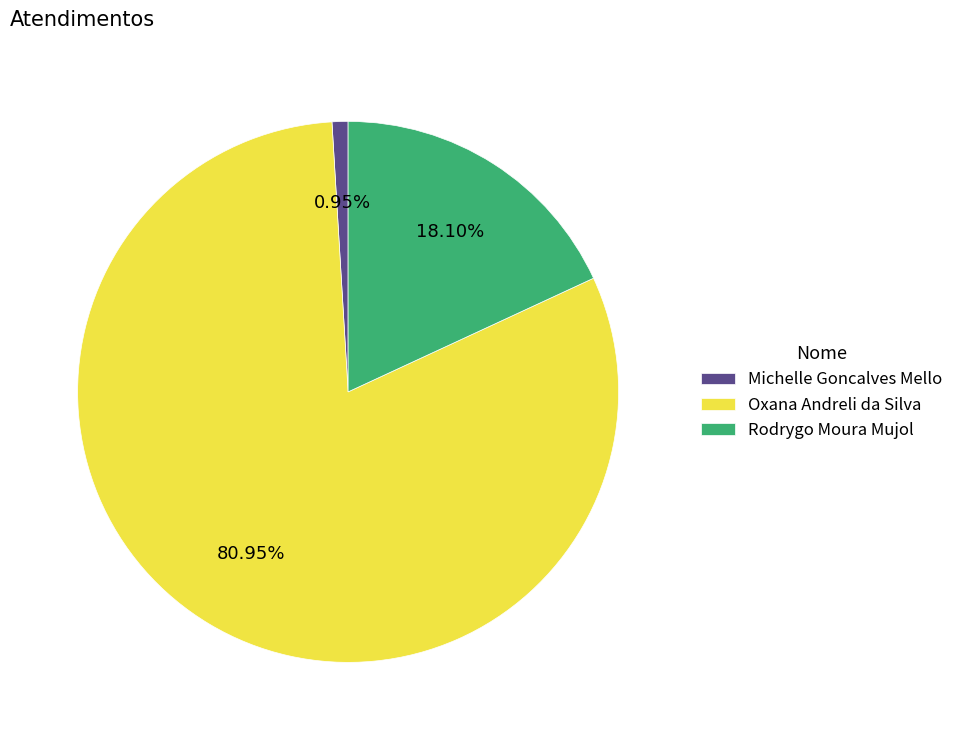

True or false: Oxana Andreli da Silva accounts for 81% of the total.

True